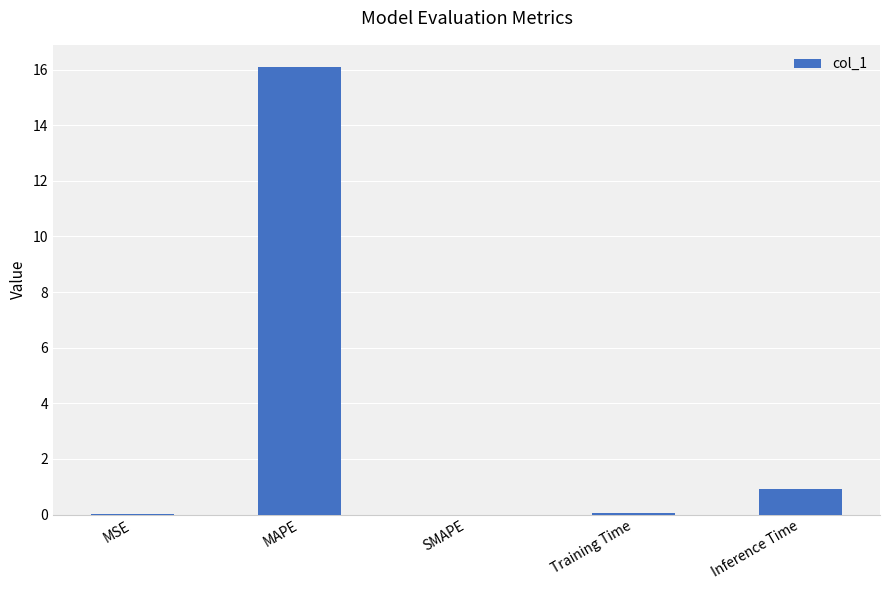

What is the sum of the values at Inference Time and MAPE?

17.0